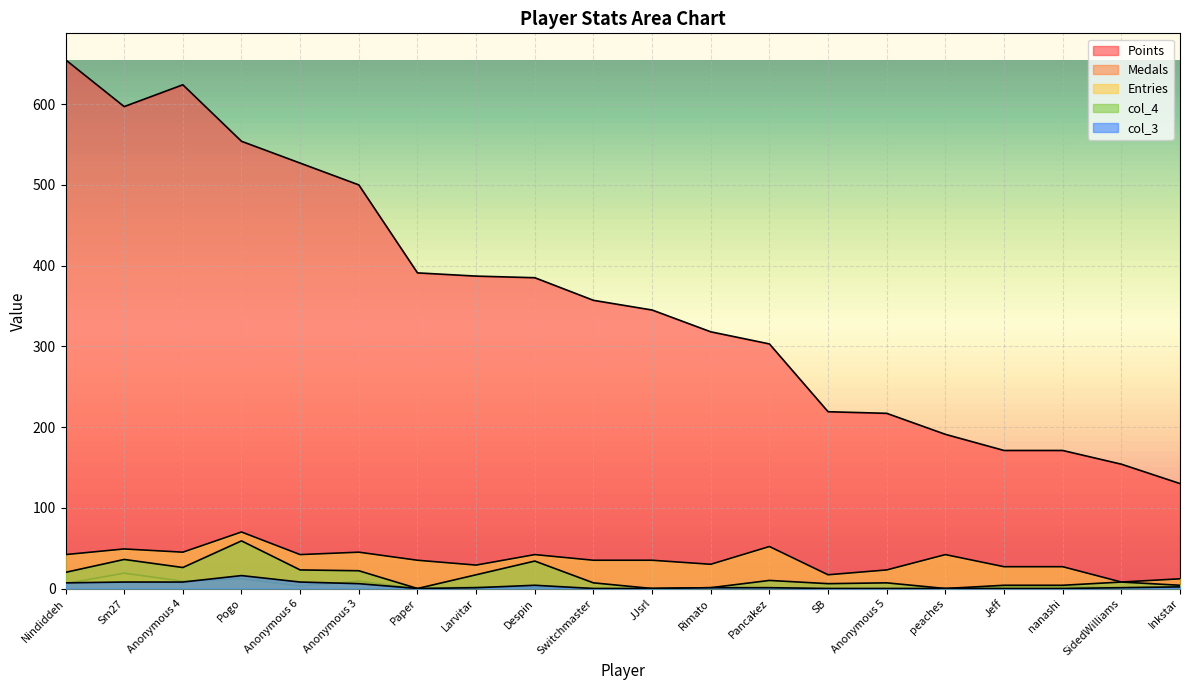

Which category has the lowest value in the Entries series?

SidedWilliams